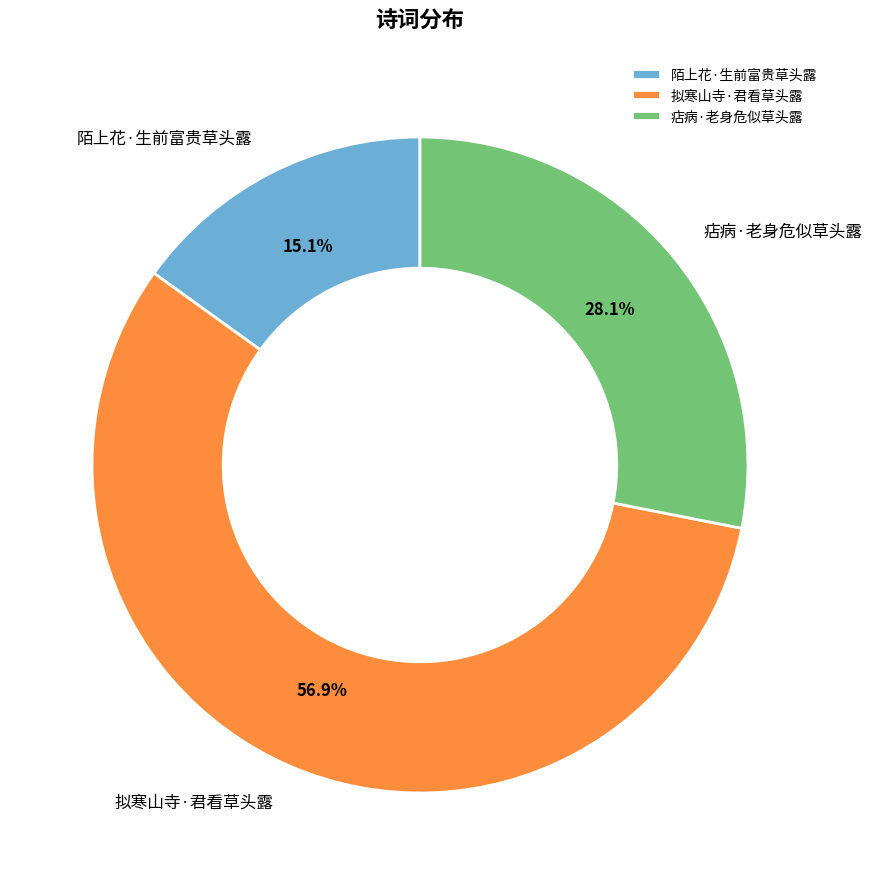

To the nearest percent, what portion does 拟寒山寺·君看草头露 represent?

57%